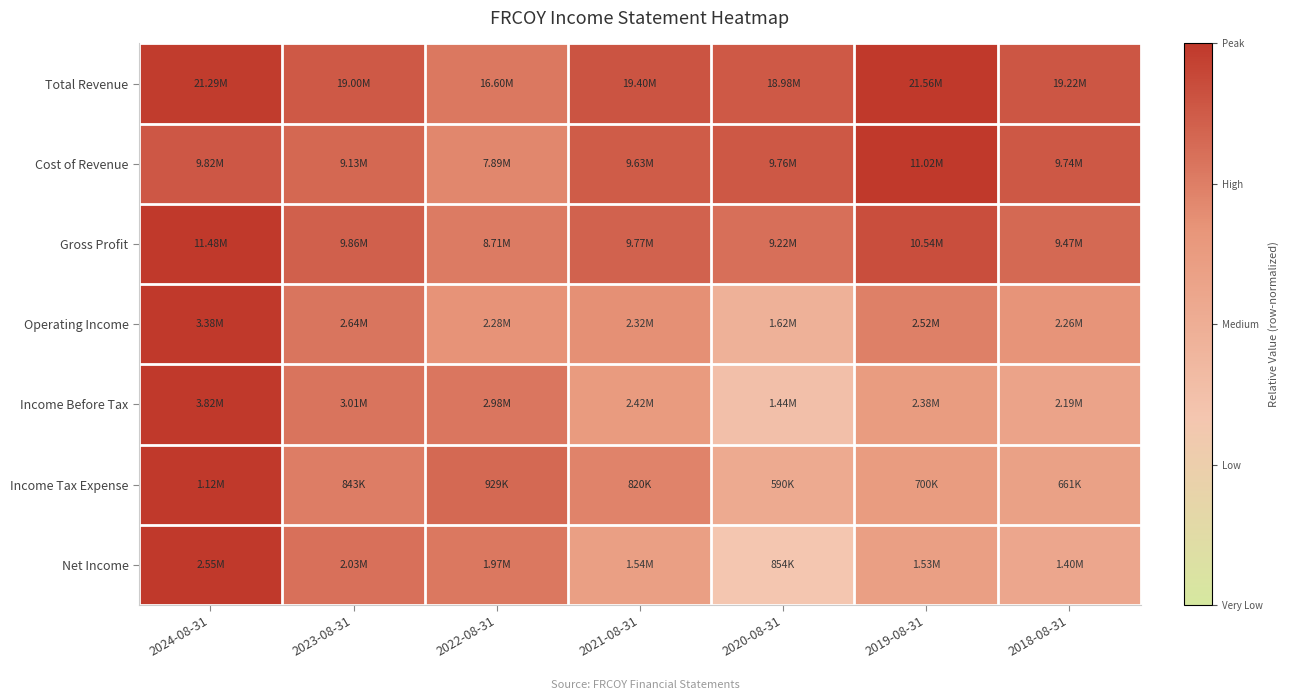

Between 2021-08-31 and 2023-08-31, which is larger?

2021-08-31